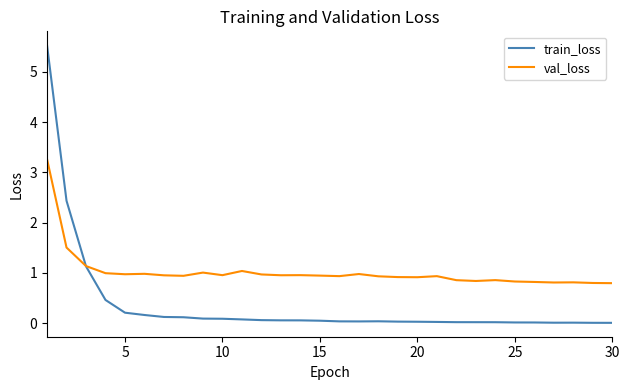

Which series has the largest total across all categories?

val_loss